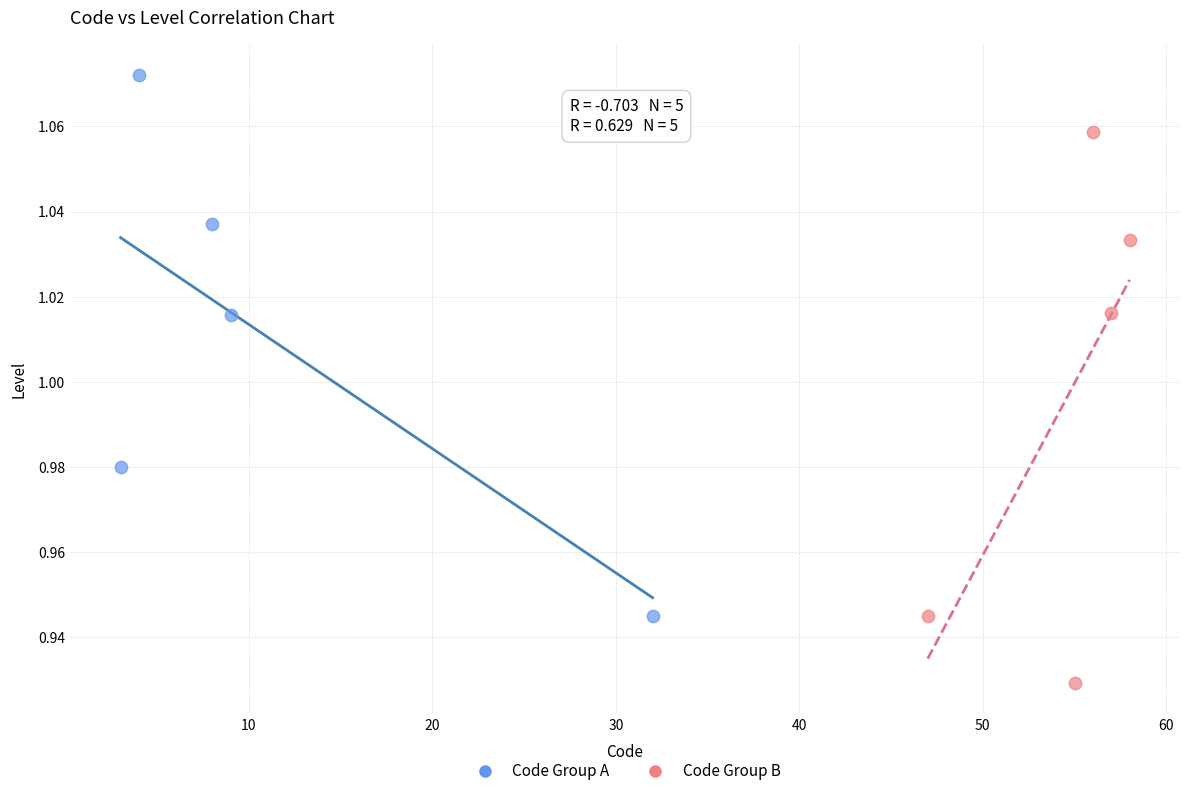

Which series contains the lowest Y value?

Code Group B